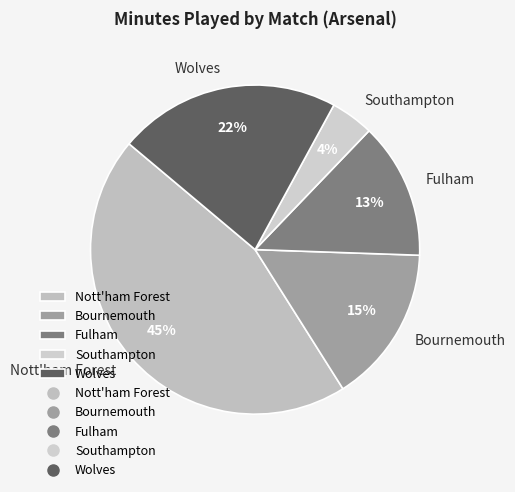

To the nearest percent, what is the difference between the largest and smallest slice percentages?

41%